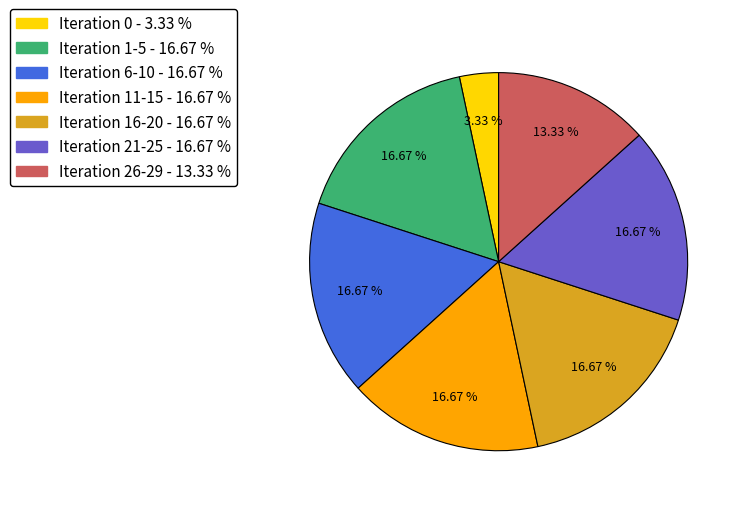

Does any single category account for the majority?

No